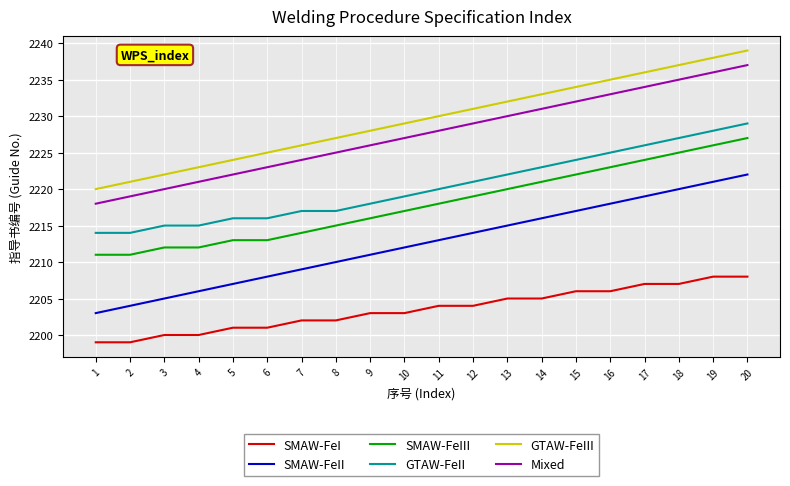

What is the total value across all series at 2?

13268